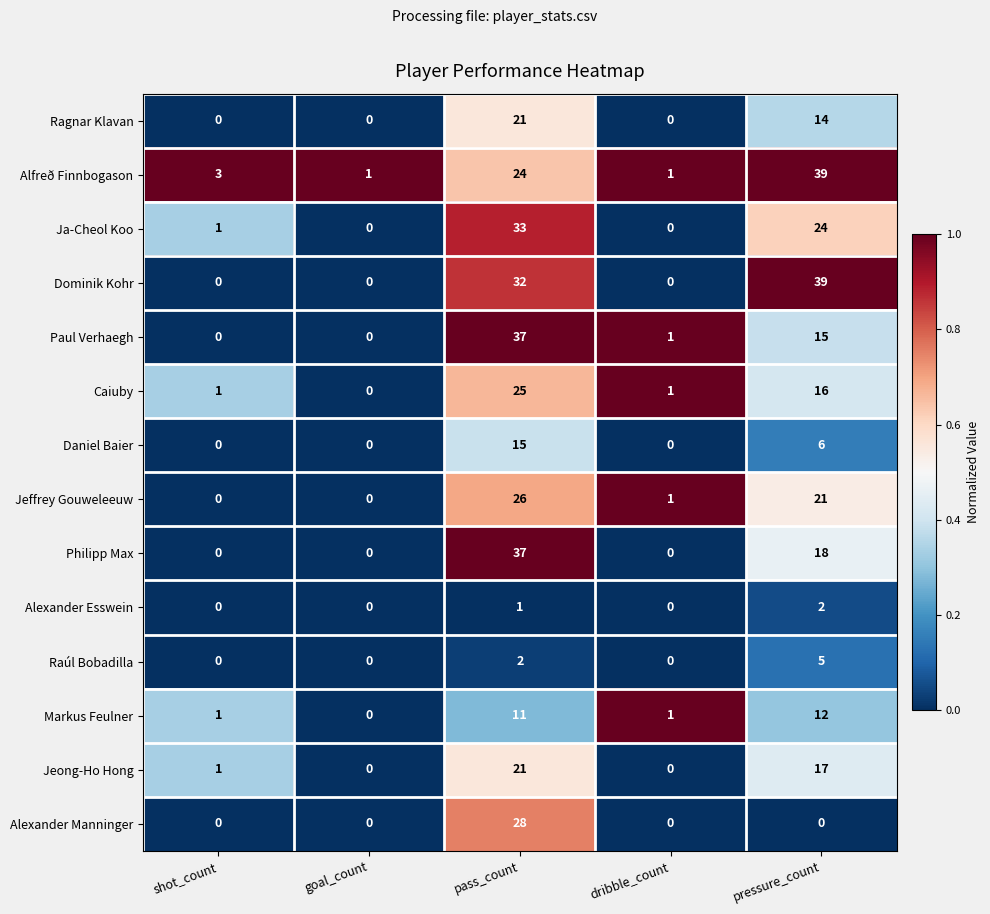

Count the number of categories in the chart.

5